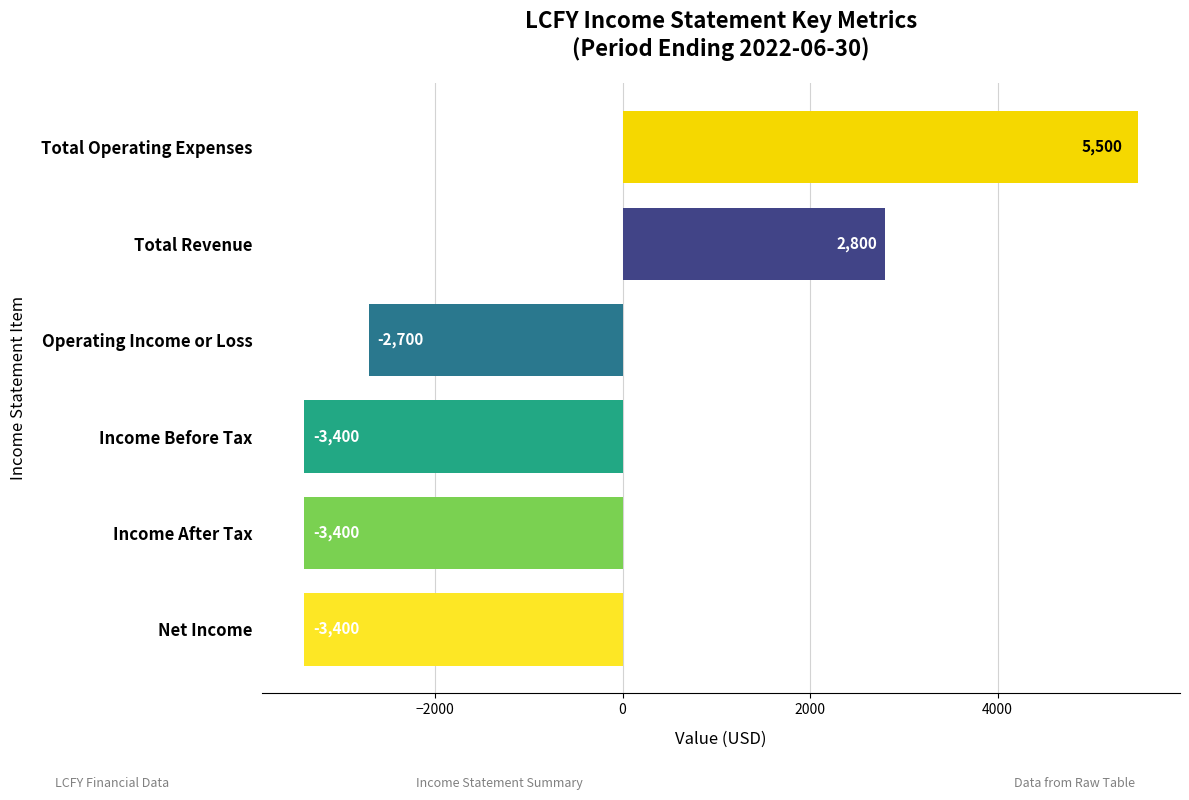

Reading top to bottom, what are all the values shown in this chart?

5500	2800	-2700	-3400	-3400	-3400